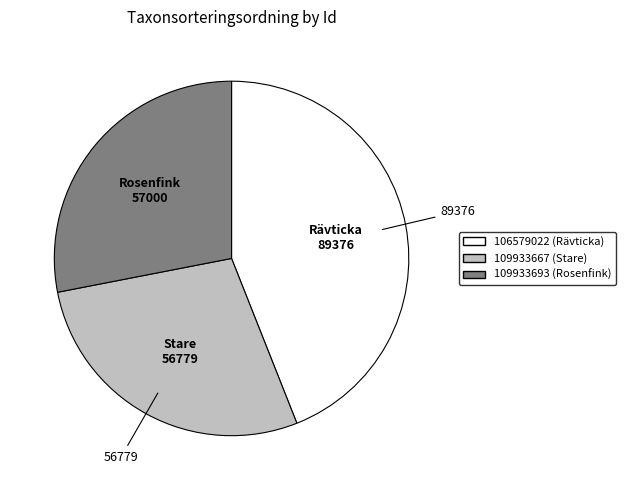

Does 109933693 represent more than half of the total?

No